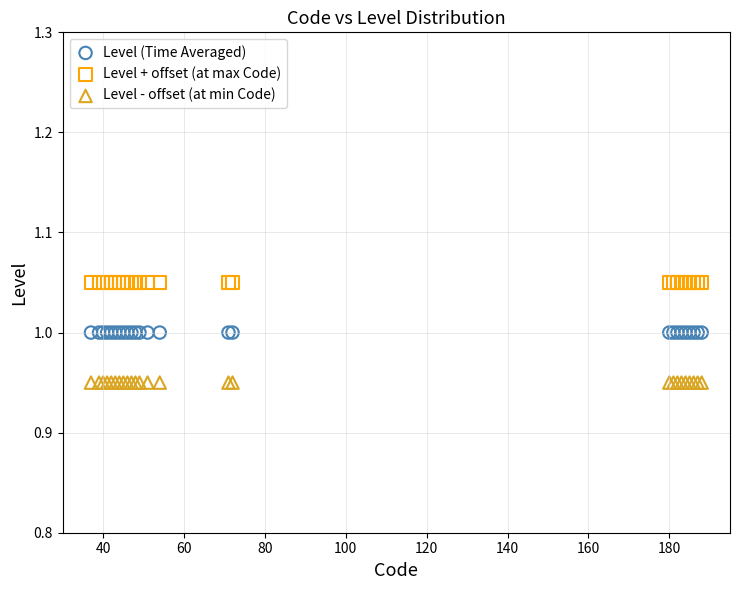

Which series reaches the maximum Y coordinate?

Level + offset (at max Code)